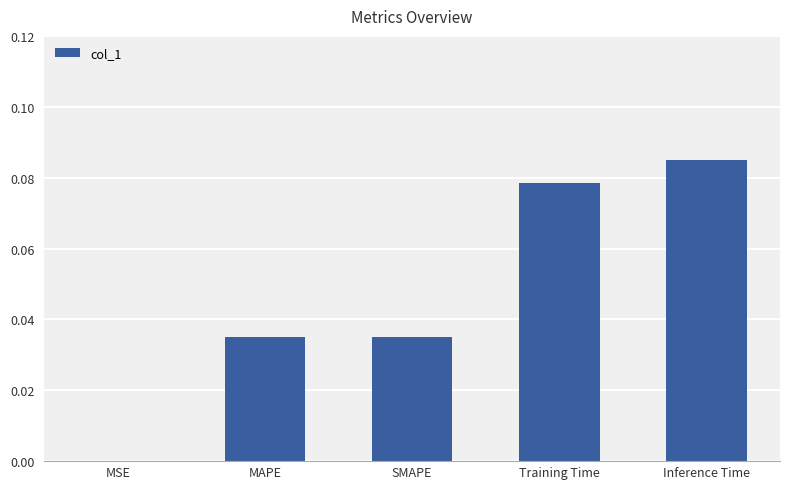

The value at MSE is 0.0. True or false?

True